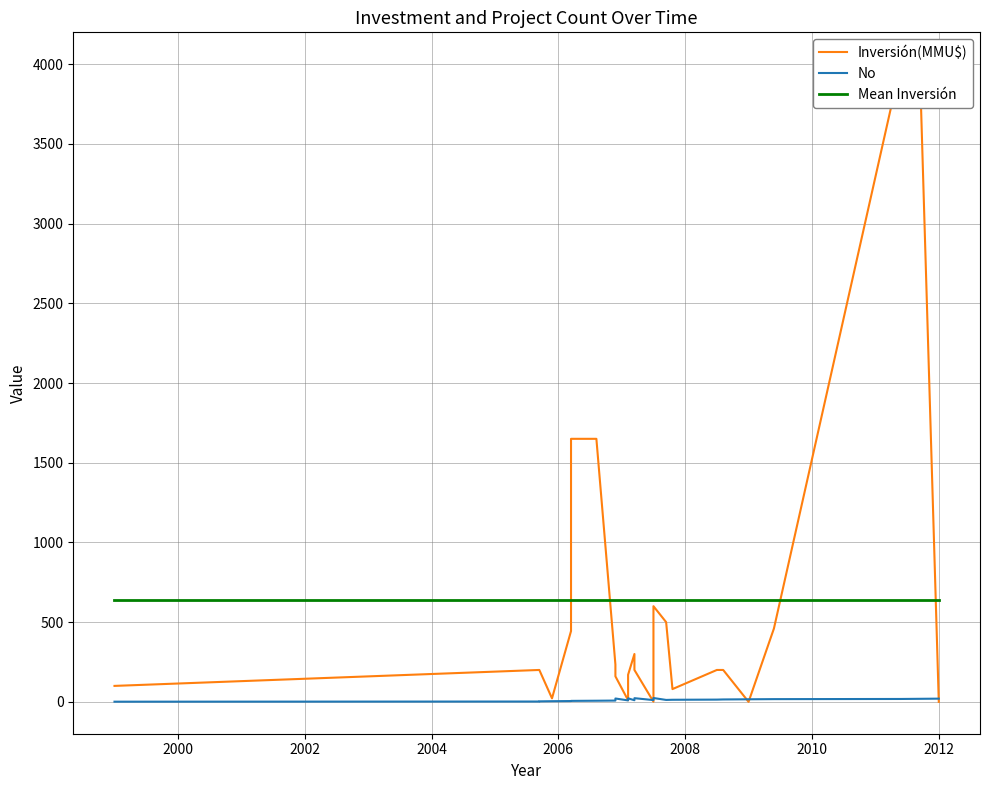

Where is Inversión(MMU$) nearest to the value 2000?

2006-03